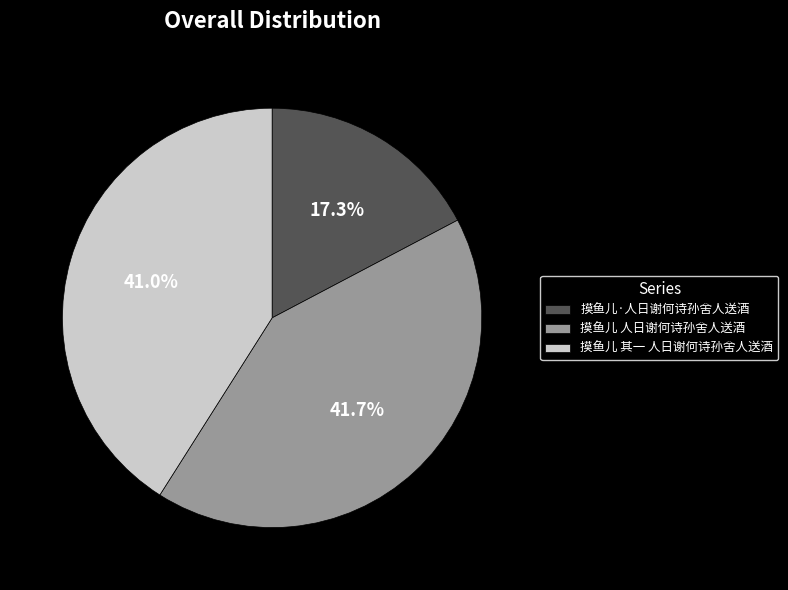

True or false: 摸鱼儿 人日谢何诗孙舍人送酒 accounts for 42% of the total.

True